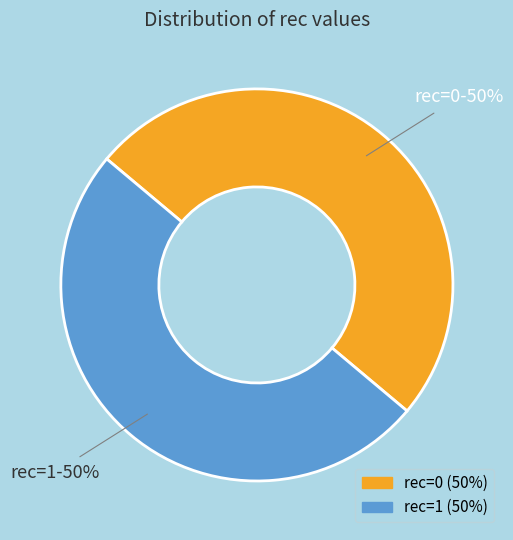

How many slices are in this pie chart?

2